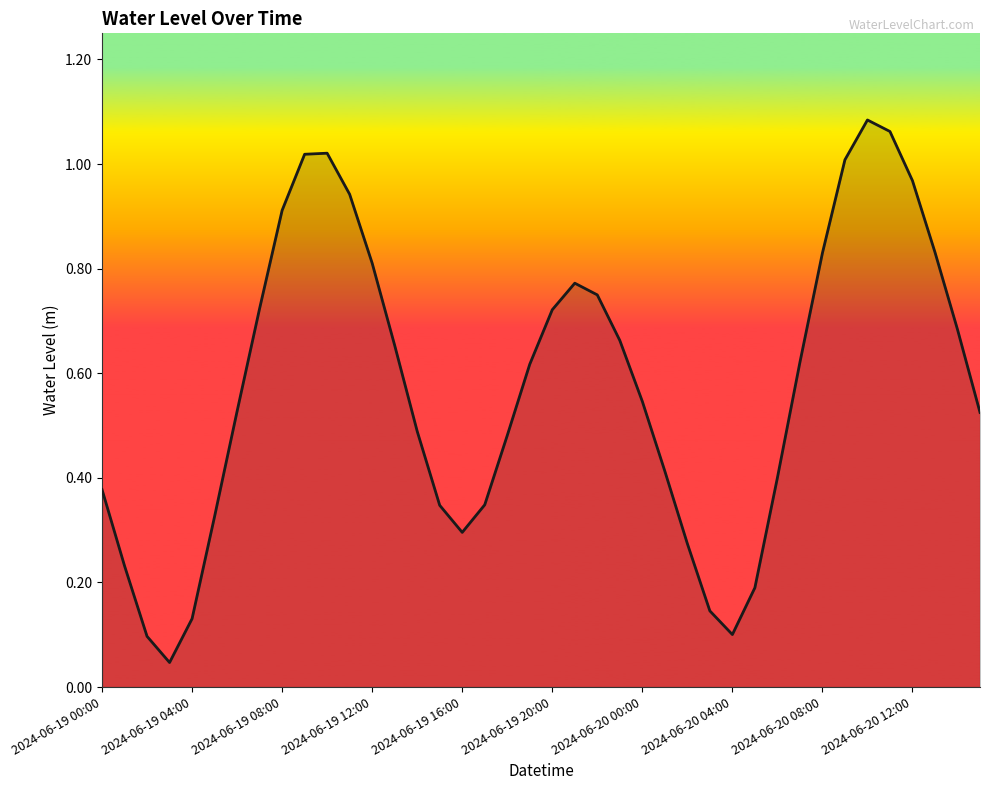

The value at 2024-06-19 16:00 is 0.5. True or false?

False